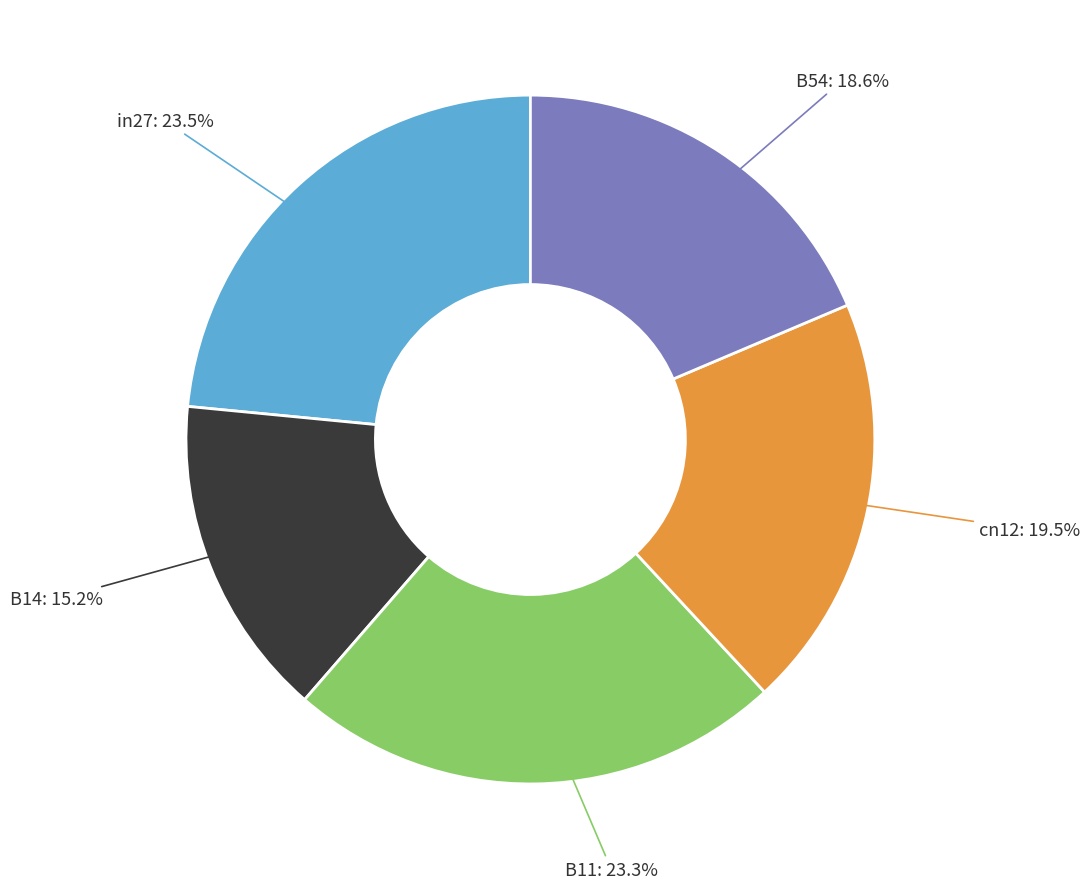

Combined, do cn12 and B54 account for over 50%?

No